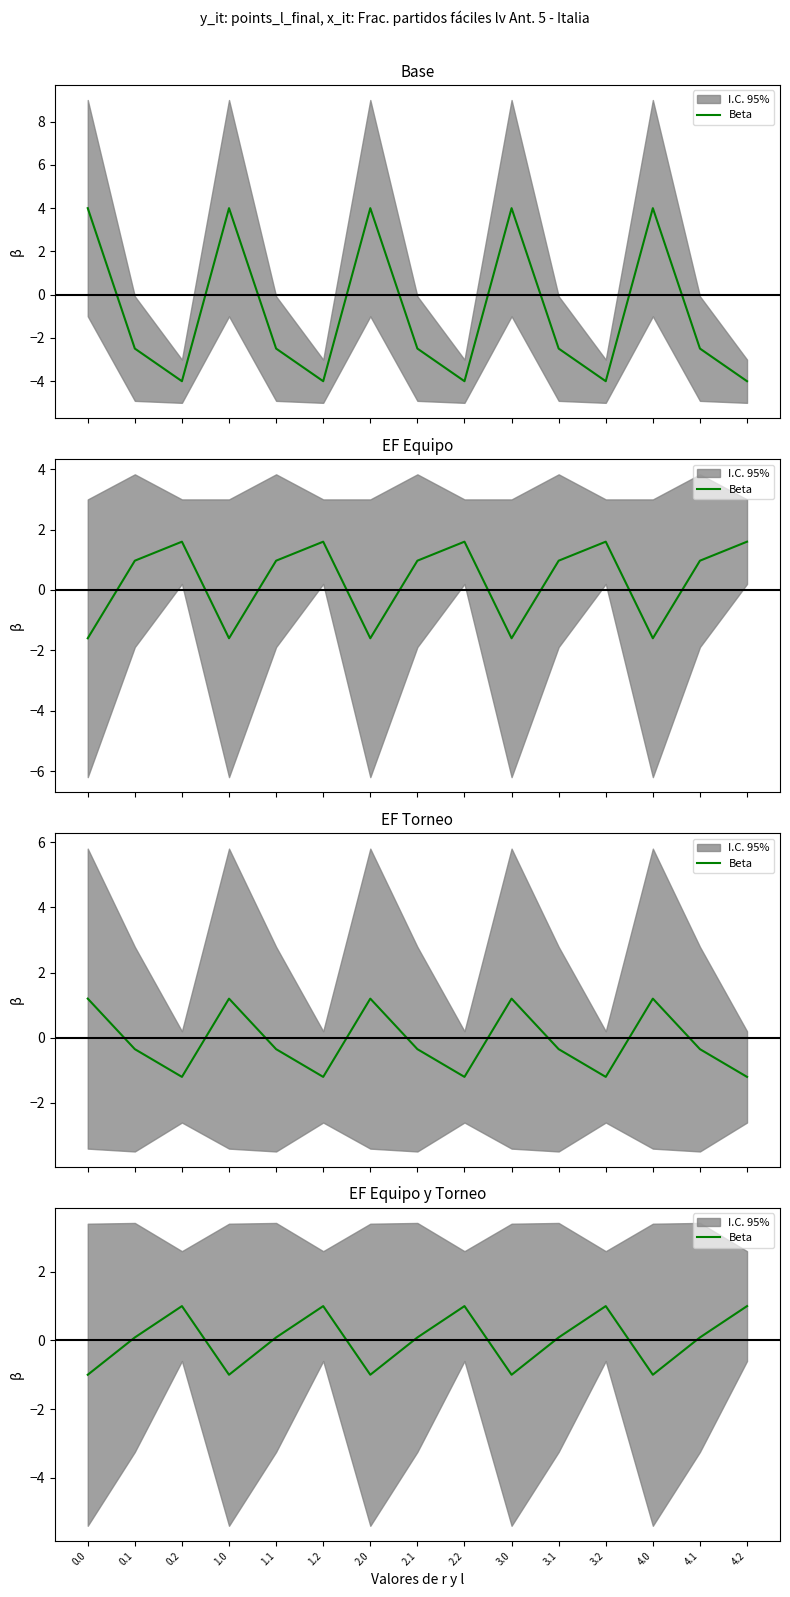

How many categories are shown in the chart?

15